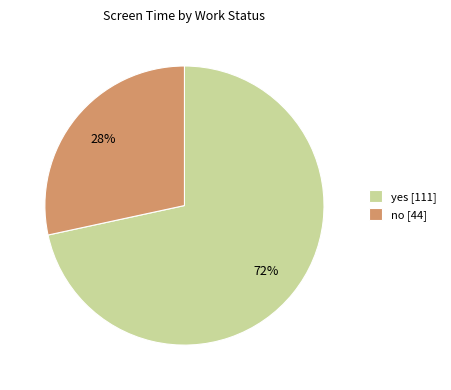

To the nearest percent, what percentage of the pie is no [44]?

28%